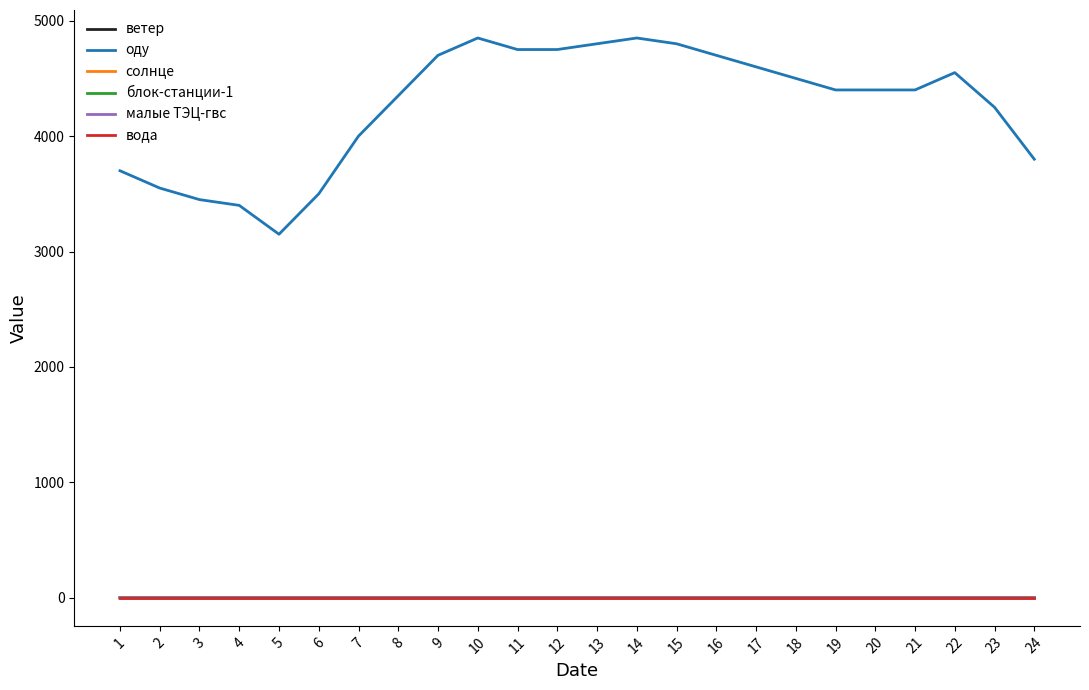

Which series has the largest total across all categories?

оду